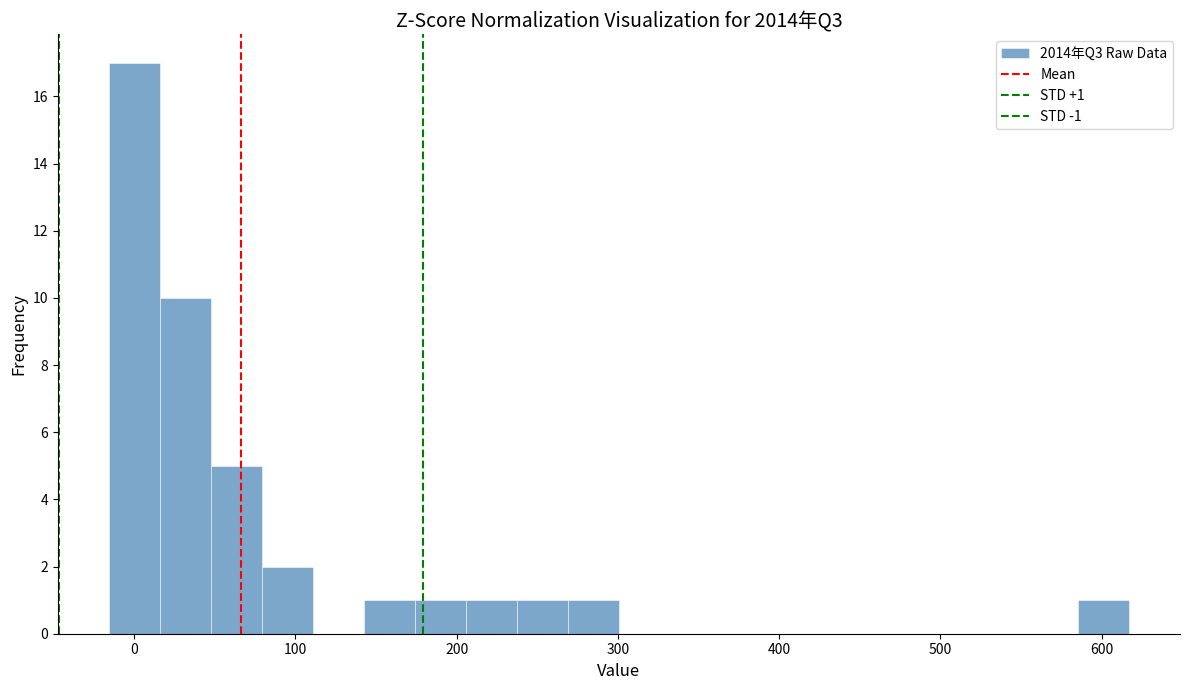

Around what value on the x-axis is the tallest bar? Give the approximate position of its centre, as read against the axis.

0